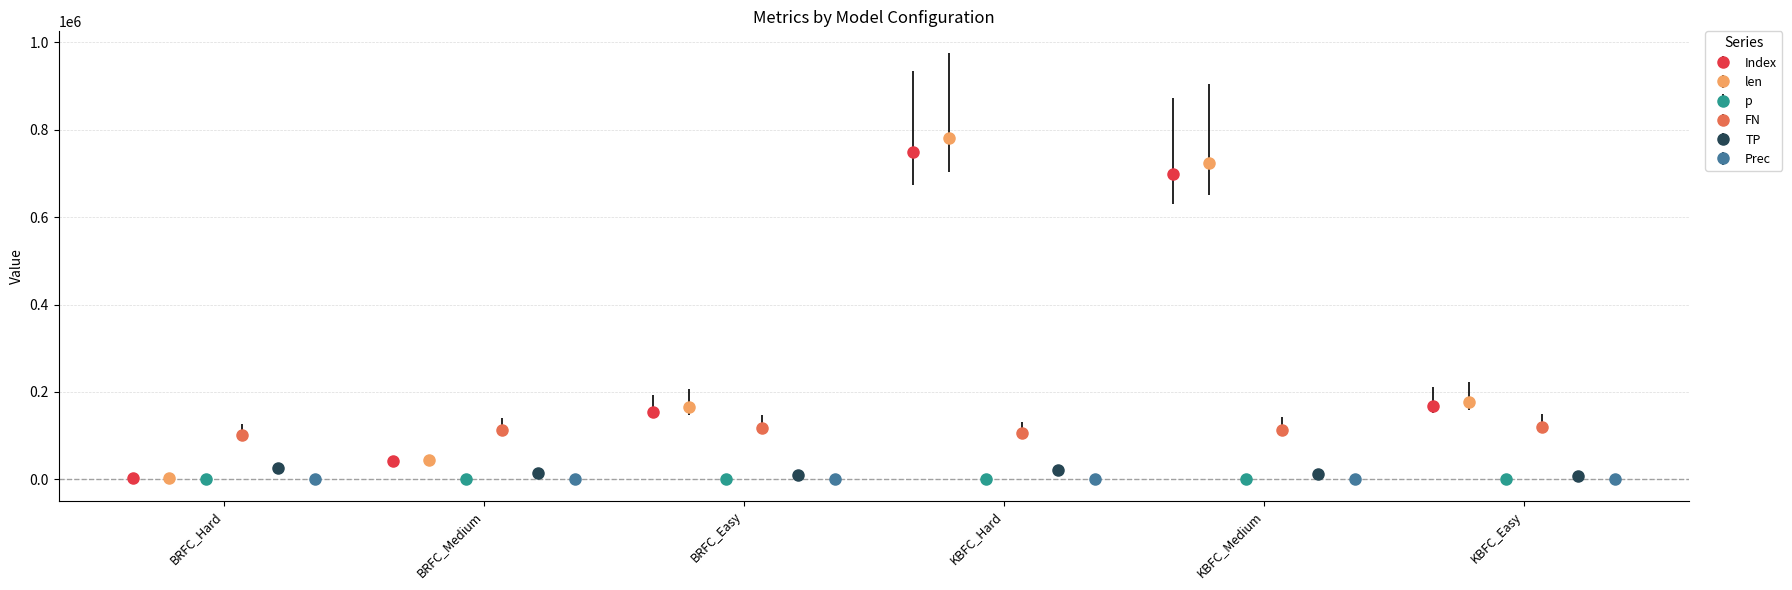

Where does the FN series first go above 113423?

BRFC_Easy